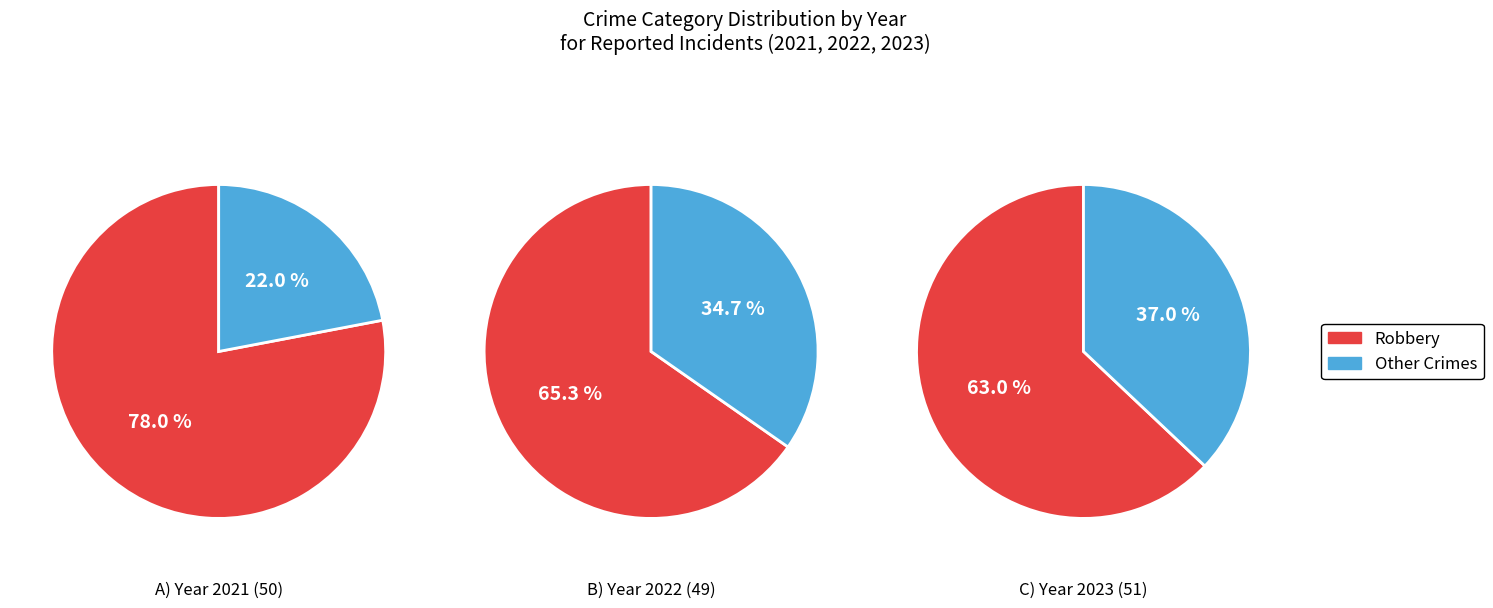

Which series has the widest spread of values?

values_2021